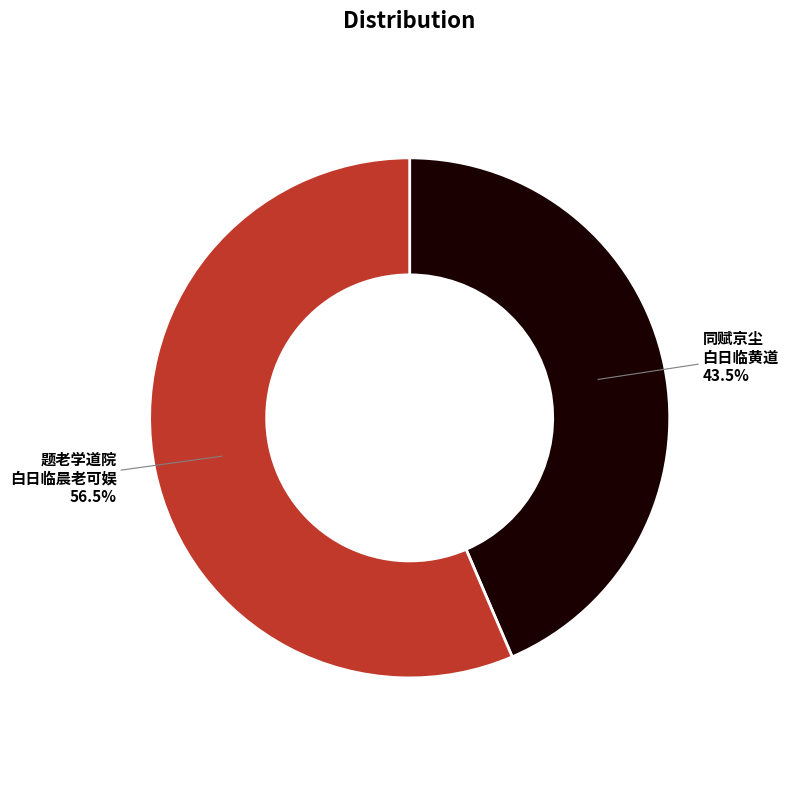

How many segments does this pie chart have?

2